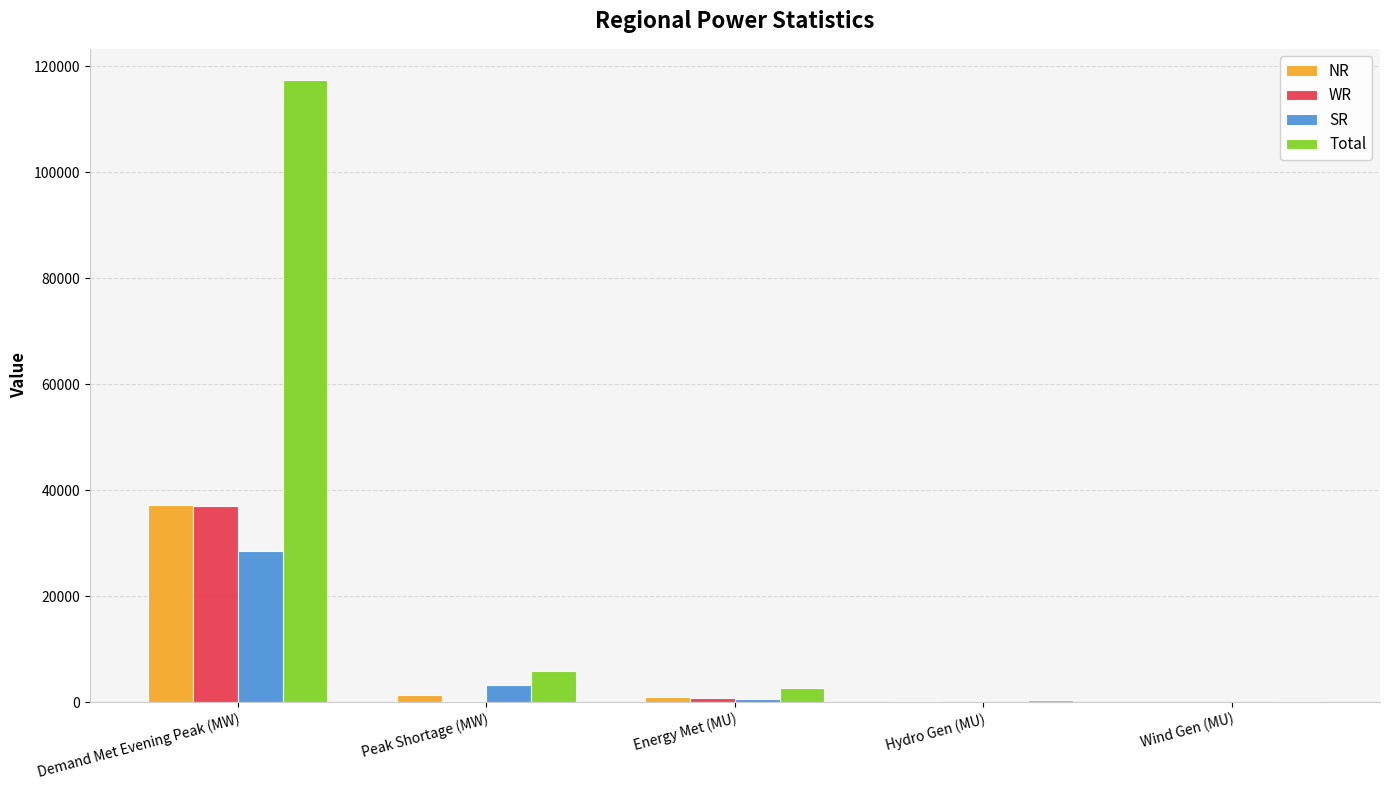

Between Demand Met Evening Peak (MW) and Peak Shortage (MW), which series saw the biggest shift?

Total